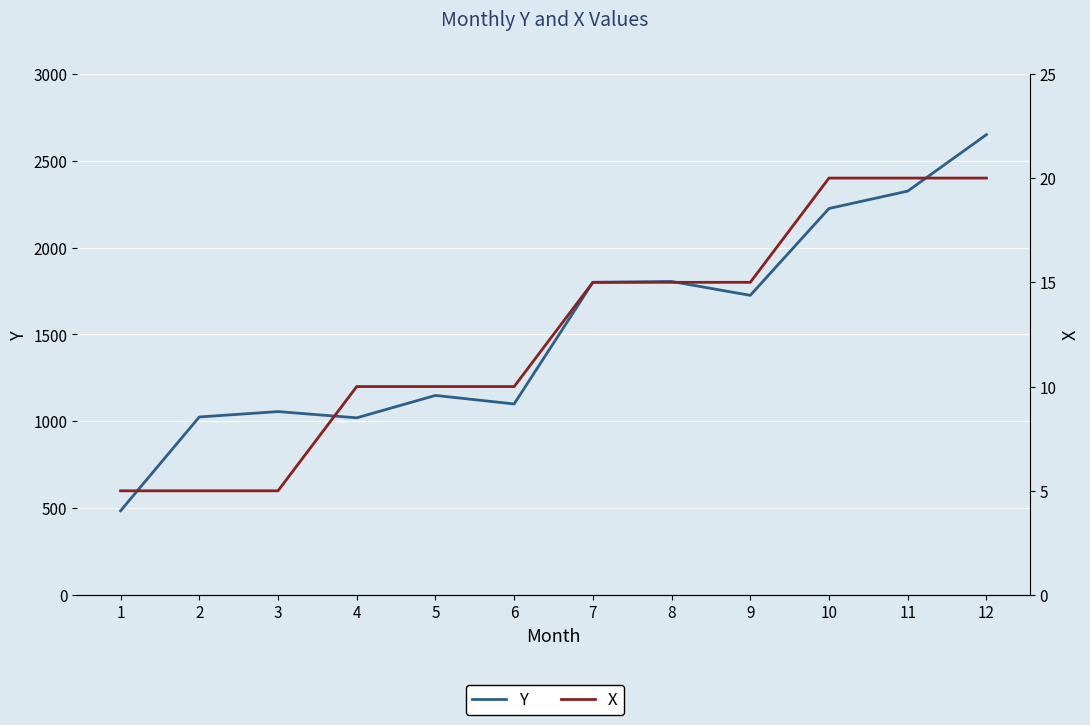

True or false: X and Y intersect in this chart.

False